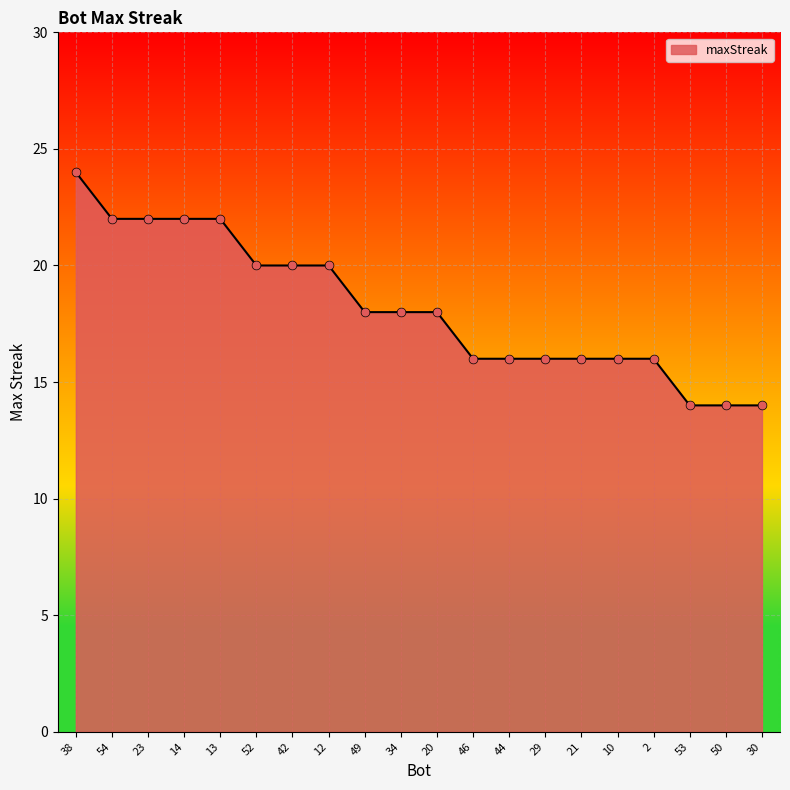

Between 10 and 50, which is larger?

10